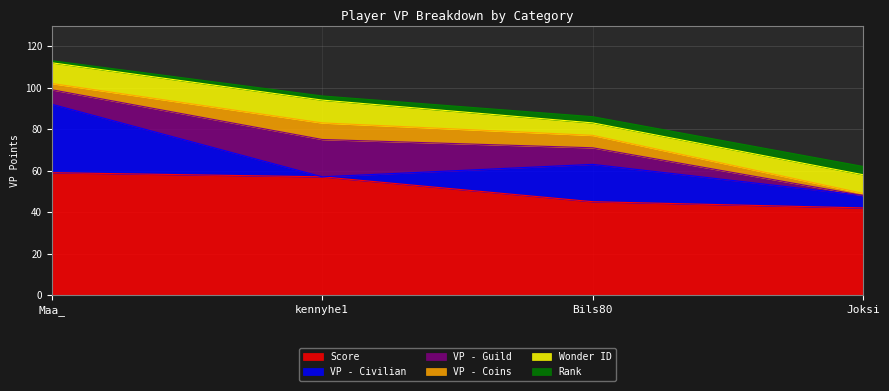

What is the highest value of the Score series?

59